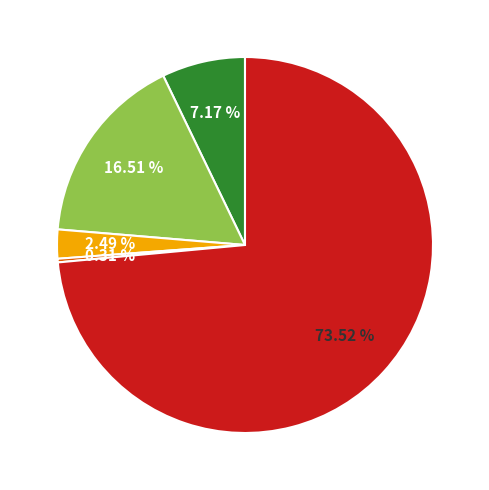

Does any single category account for the majority?

Yes